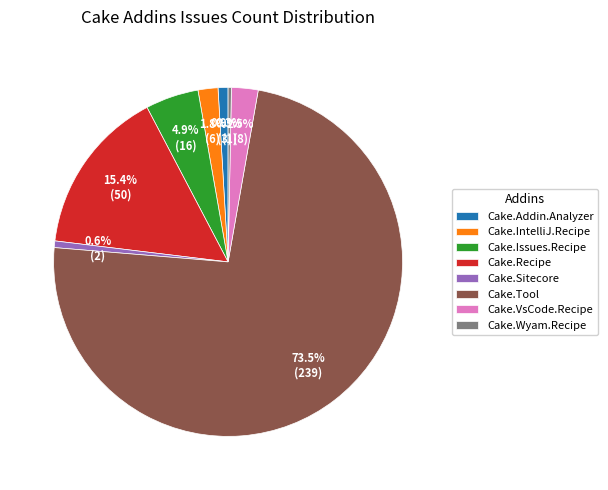

Approximately how many times larger is the value at Cake.Recipe compared to Cake.Sitecore?

25.0